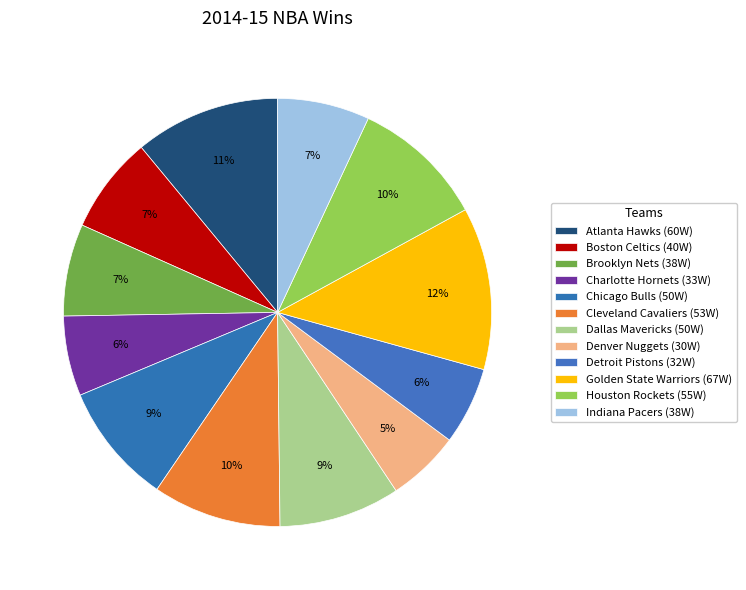

How many segments does this pie chart have?

12